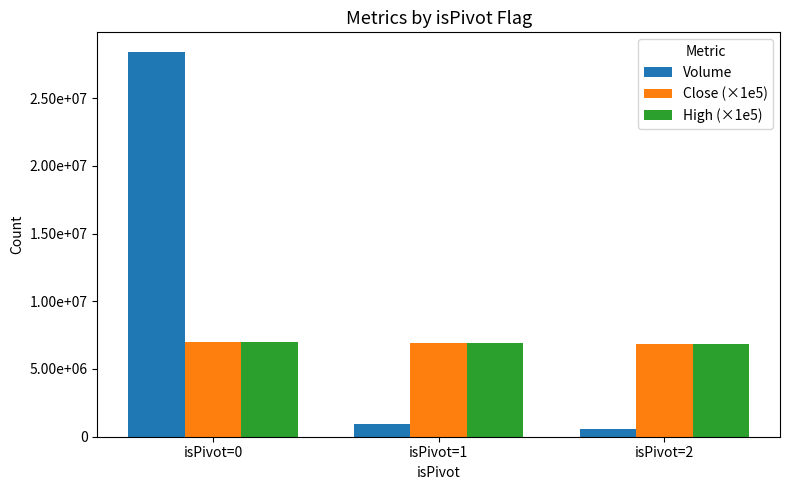

Reading left to right, transcribe all the data shown in this chart.

Volume: isPivot=0=28427597.0	isPivot=1=967993.0	isPivot=2=581996.0
Close (×1e5): isPivot=0=6982424.3	isPivot=1=6884999.8	isPivot=2=6830000.3
High (×1e5): isPivot=0=7019393.9	isPivot=1=6915000.2	isPivot=2=6859999.8